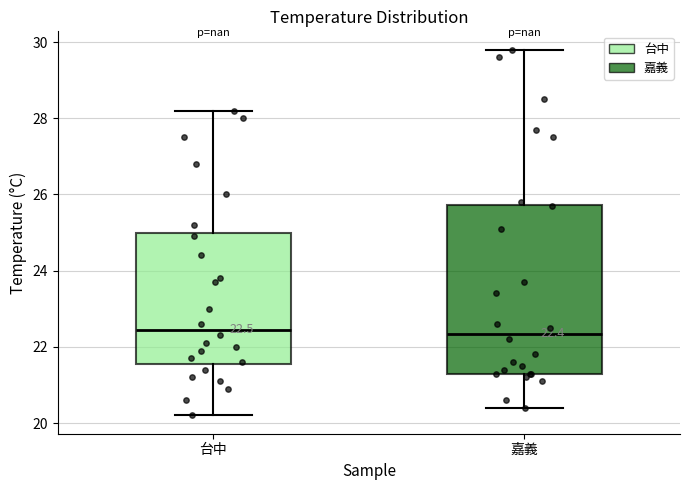

Comparing the boxes themselves (not the whiskers), which one is the tallest?

嘉義